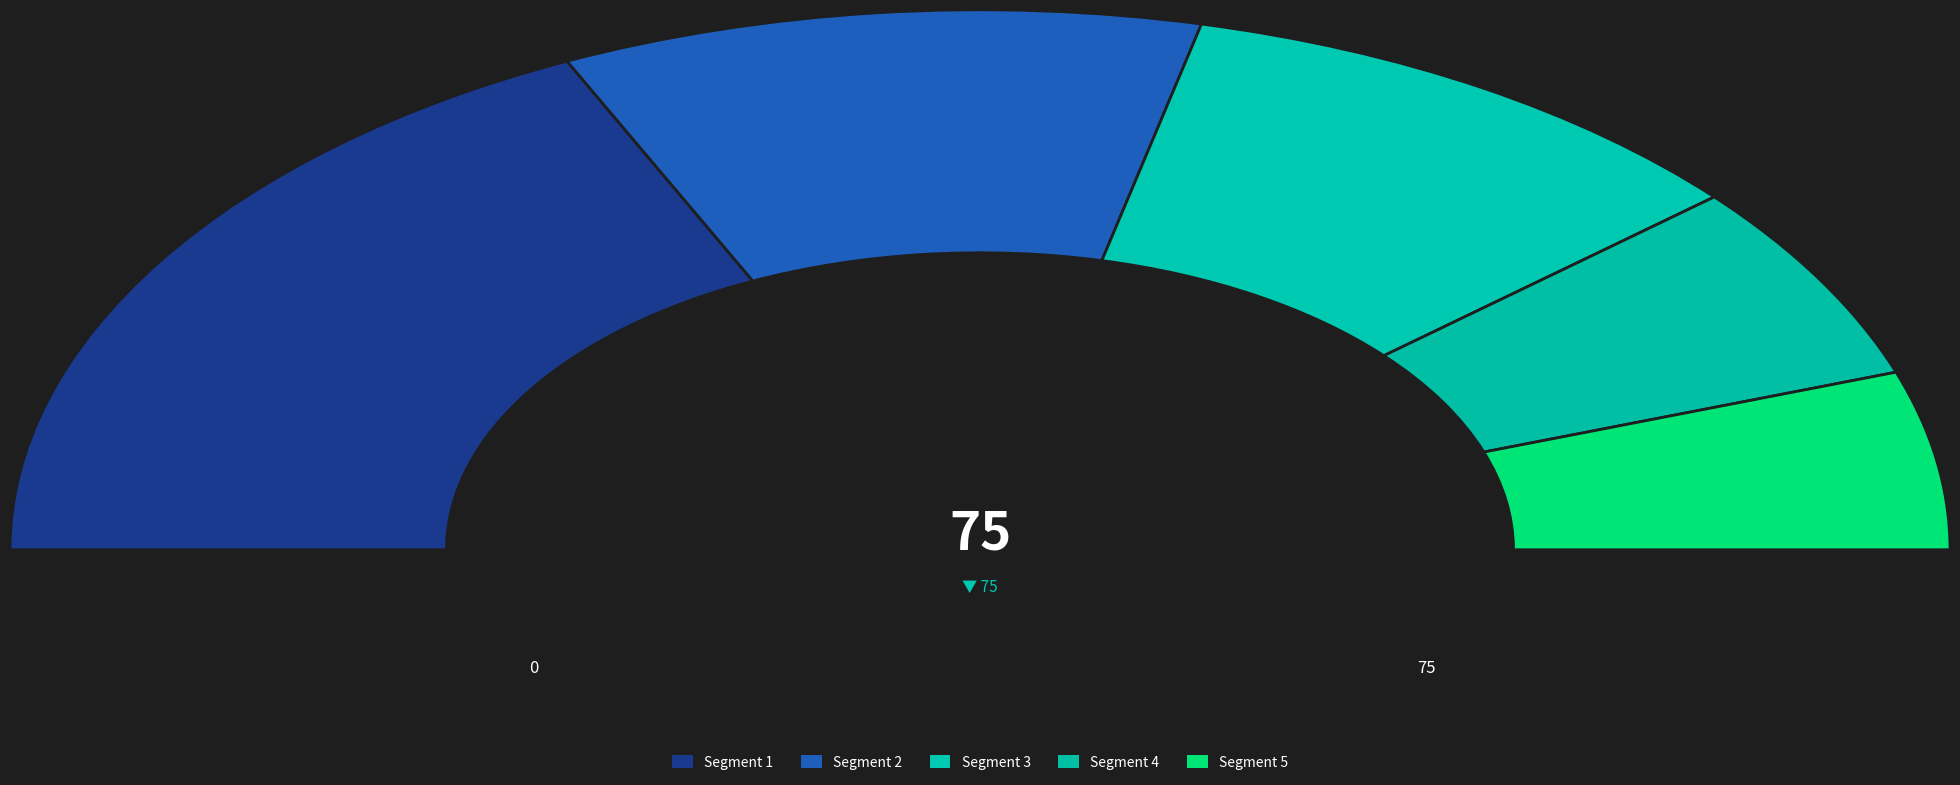

Is econometric model the majority of the pie?

No